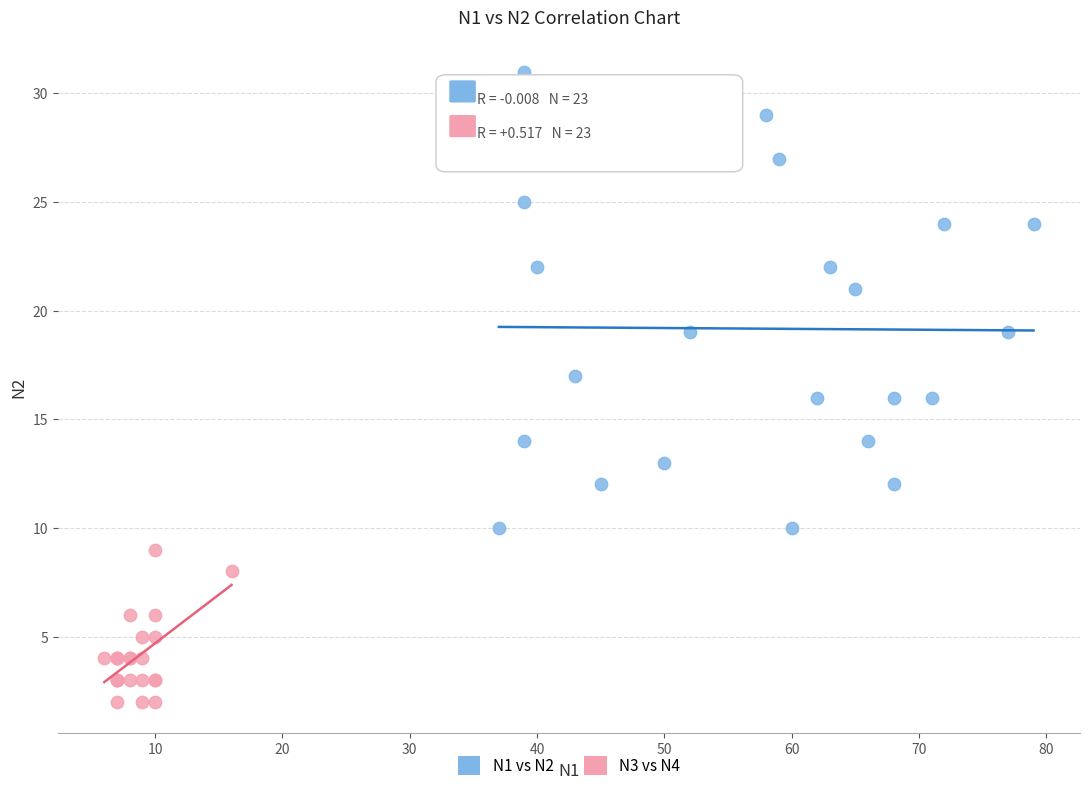

Which series reaches the minimum Y coordinate?

N3 vs N4